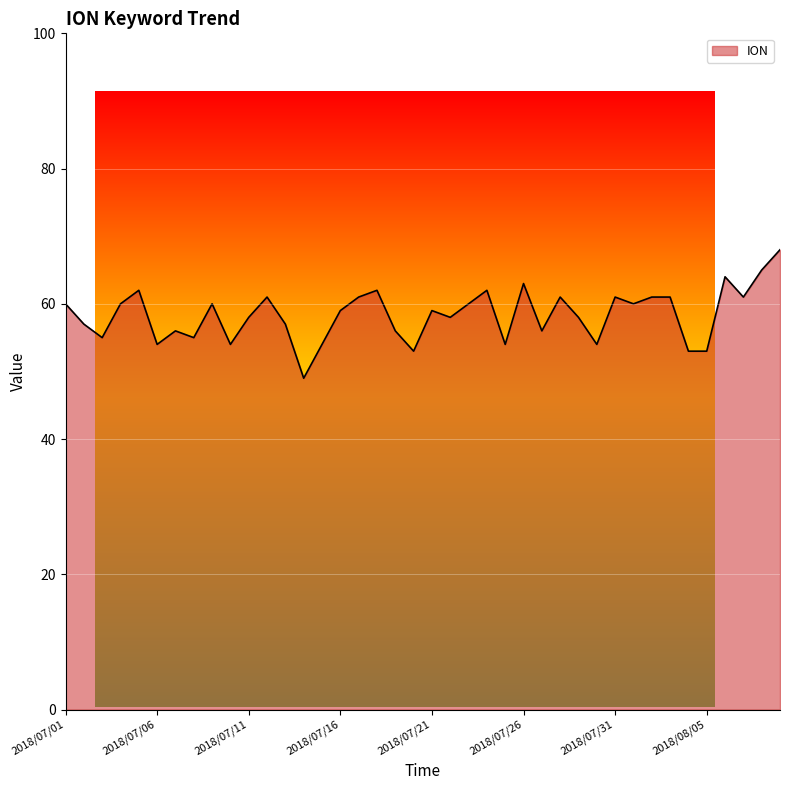

What is the difference between the maximum and minimum values?

19